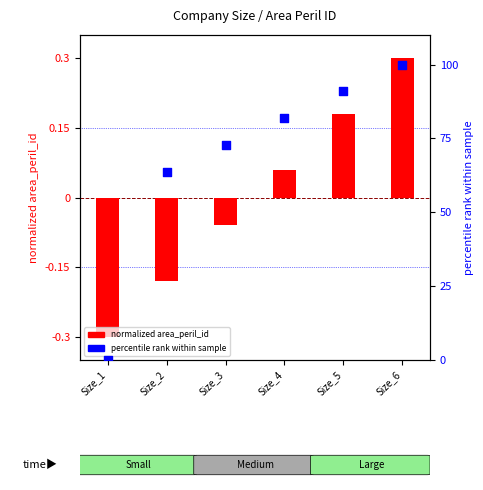

Which series reaches the minimum Y coordinate?

normalized area_peril_id